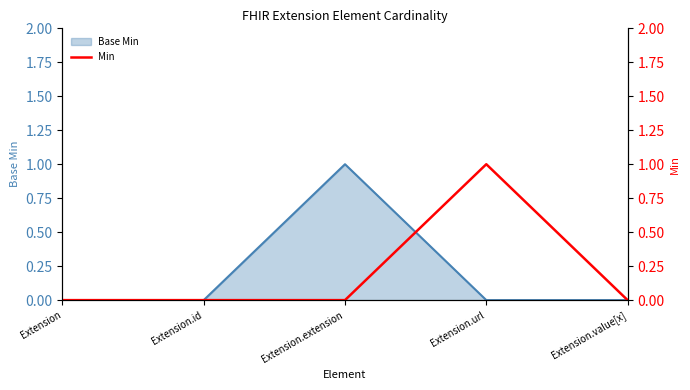

True or false: the data shows 0 at Extension.value[x].

True